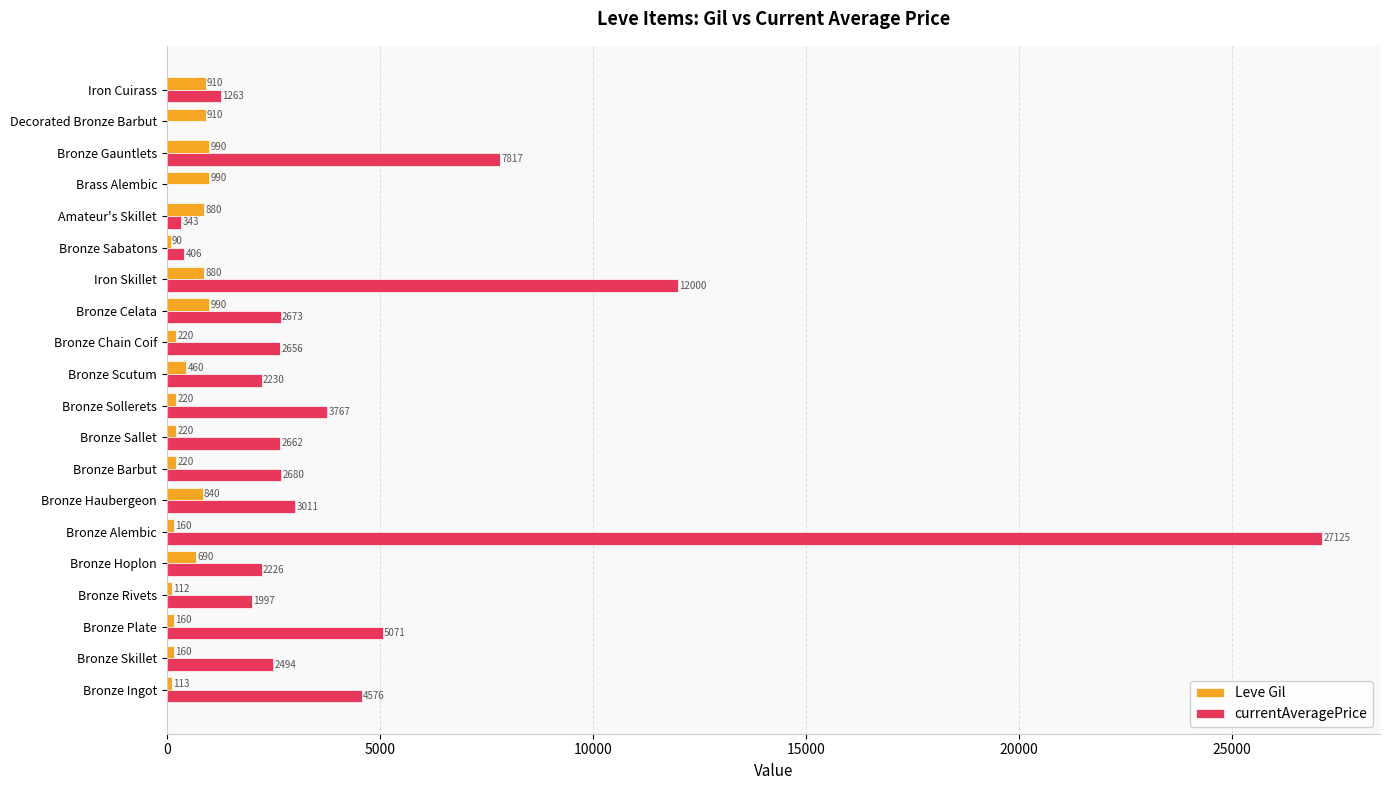

How many data points does each series have?

20